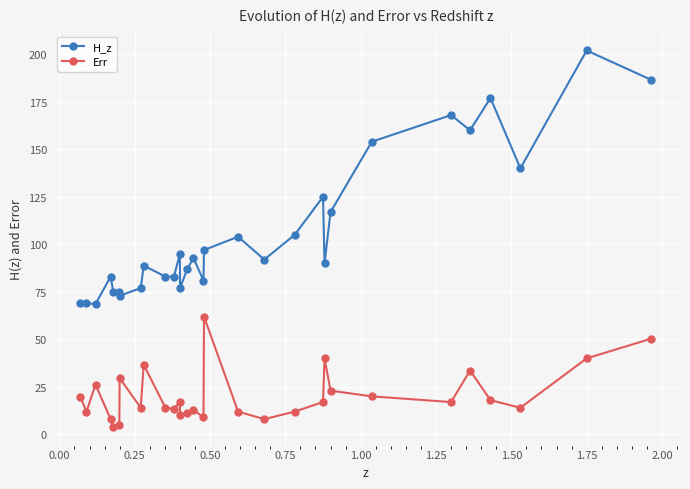

What is the greatest value displayed?

202.0